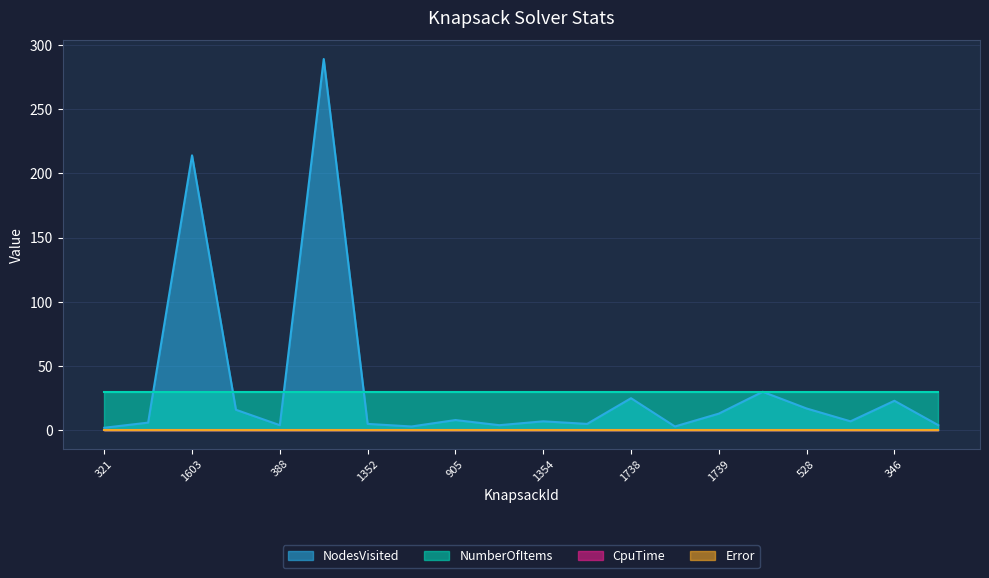

Which has a higher value, 265 or 1352?

1352